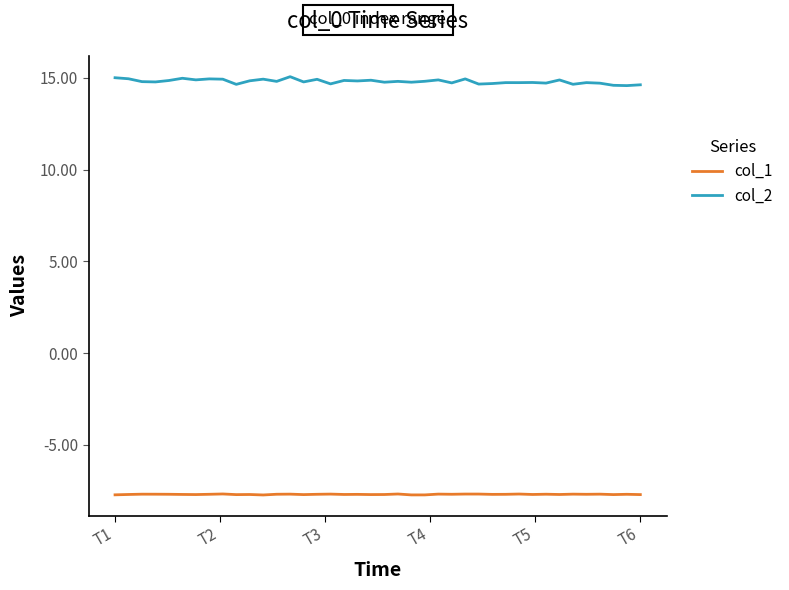

Which series has the largest total across all categories?

col_2